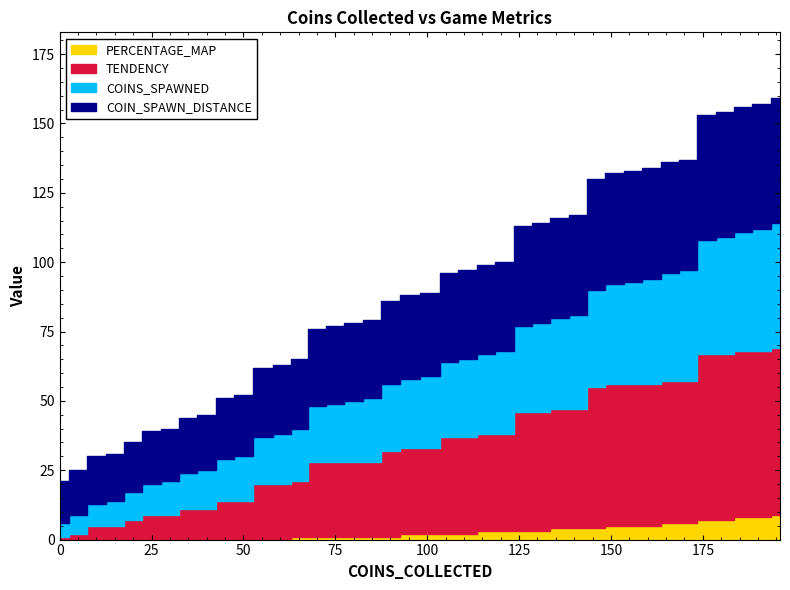

Reading right to left, transcribe all the data shown in this chart.

PERCENTAGE_MAP: 196=9	191=8	186=8	181=7	176=7	171=6	166=6	161=5	156=5	151=5	146=4	141=4	136=4	131=3	126=3	121=3	116=3	111=2	106=2	101=2	95=2	90=1	85=1	80=1	75=1	70=1	65=1	61=0	55=0	50=0	45=0	40=0	35=0	30=0	25=0	20=0	15=0	10=0	5=0	0=0
TENDENCY: 196=60	191=60	186=60	181=60	176=60	171=51	166=51	161=51	156=51	151=51	146=51	141=43	136=43	131=43	126=43	121=35	116=35	111=35	106=35	101=31	95=31	90=31	85=27	80=27	75=27	70=27	65=20	61=20	55=20	50=14	45=14	40=11	35=11	30=9	25=9	20=7	15=5	10=5	5=2	0=1
COINS_SPAWNED: 196=45	191=44	186=43	181=42	176=41	171=40	166=39	161=38	156=37	151=36	146=35	141=34	136=33	131=32	126=31	121=30	116=29	111=28	106=27	101=26	95=25	90=24	85=23	80=22	75=21	70=20	65=19	61=18	55=17	50=16	45=15	40=14	35=13	30=12	25=11	20=10	15=9	10=8	5=7	0=5
COIN_SPAWN_DISTANCE: 196=45	191=45	186=45	181=45	176=45	171=40	166=40	161=40	156=40	151=40	146=40	141=36	136=36	131=36	126=36	121=32	116=32	111=32	106=32	101=30	95=30	90=30	85=28	80=28	75=28	70=28	65=25	61=25	55=25	50=22	45=22	40=20	35=20	30=19	25=19	20=18	15=17	10=17	5=16	0=15